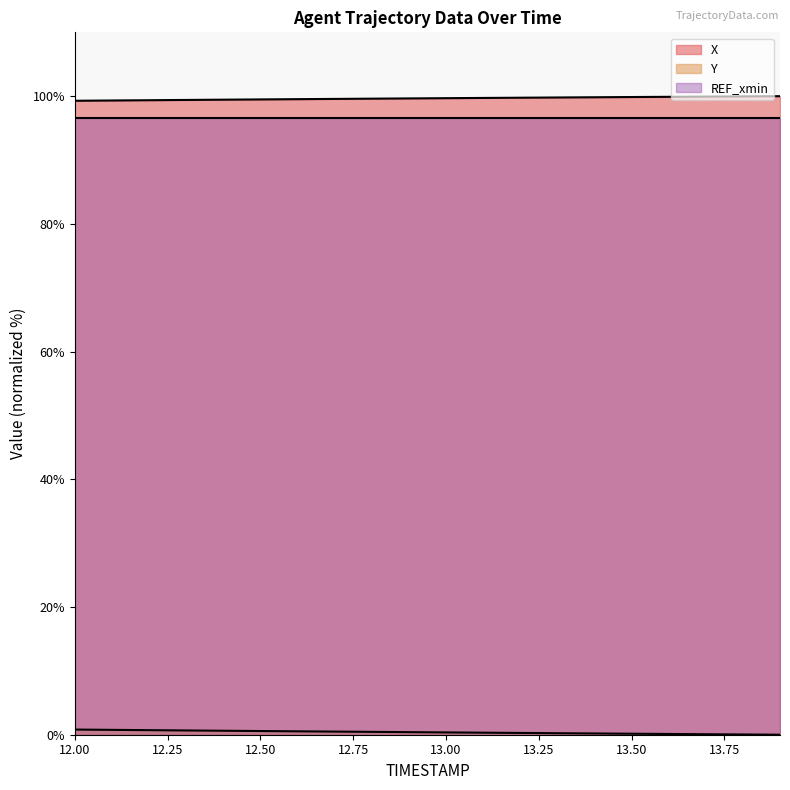

The value of Y at 12.3 is 0.2. True or false?

False